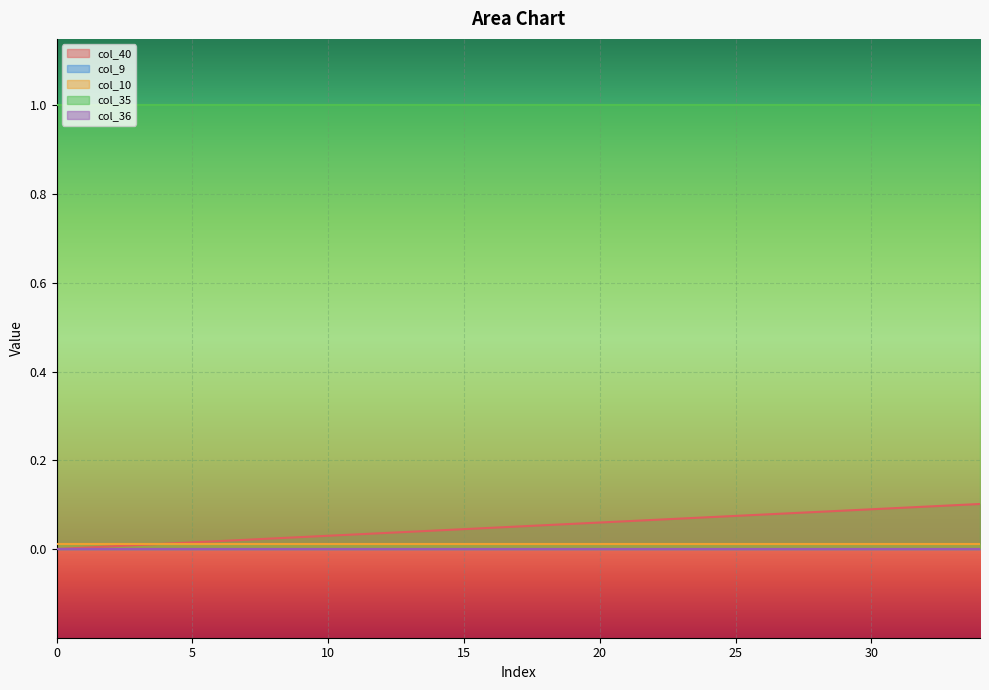

Reading left to right, extract all data points from this chart.

col_40: 0=0.0	1=0.0	2=0.0	3=0.0	4=0.0	5=0.0	6=0.0	7=0.0	8=0.0	9=0.0	10=0.0	11=0.0	12=0.0	13=0.0	14=0.0	15=0.0	16=0.0	17=0.1	18=0.1	19=0.1	20=0.1	21=0.1	22=0.1	23=0.1	24=0.1	25=0.1	26=0.1	27=0.1	28=0.1	29=0.1	30=0.1	31=0.1	32=0.1	33=0.1	34=0.1
col_9: 0=0.0	1=0.0	2=0.0	3=0.0	4=0.0	5=0.0	6=0.0	7=0.0	8=0.0	9=0.0	10=0.0	11=0.0	12=0.0	13=0.0	14=0.0	15=0.0	16=0.0	17=0.0	18=0.0	19=0.0	20=0.0	21=0.0	22=0.0	23=0.0	24=0.0	25=0.0	26=0.0	27=0.0	28=0.0	29=0.0	30=0.0	31=0.0	32=0.0	33=0.0	34=0.0
col_10: 0=0.0	1=0.0	2=0.0	3=0.0	4=0.0	5=0.0	6=0.0	7=0.0	8=0.0	9=0.0	10=0.0	11=0.0	12=0.0	13=0.0	14=0.0	15=0.0	16=0.0	17=0.0	18=0.0	19=0.0	20=0.0	21=0.0	22=0.0	23=0.0	24=0.0	25=0.0	26=0.0	27=0.0	28=0.0	29=0.0	30=0.0	31=0.0	32=0.0	33=0.0	34=0.0
col_35: 0=1.0	1=1.0	2=1.0	3=1.0	4=1.0	5=1.0	6=1.0	7=1.0	8=1.0	9=1.0	10=1.0	11=1.0	12=1.0	13=1.0	14=1.0	15=1.0	16=1.0	17=1.0	18=1.0	19=1.0	20=1.0	21=1.0	22=1.0	23=1.0	24=1.0	25=1.0	26=1.0	27=1.0	28=1.0	29=1.0	30=1.0	31=1.0	32=1.0	33=1.0	34=1.0
col_36: 0=0.0	1=0.0	2=0.0	3=0.0	4=0.0	5=0.0	6=0.0	7=0.0	8=0.0	9=0.0	10=0.0	11=0.0	12=0.0	13=0.0	14=0.0	15=0.0	16=0.0	17=0.0	18=0.0	19=0.0	20=0.0	21=0.0	22=0.0	23=0.0	24=0.0	25=0.0	26=0.0	27=0.0	28=0.0	29=0.0	30=0.0	31=0.0	32=0.0	33=0.0	34=0.0